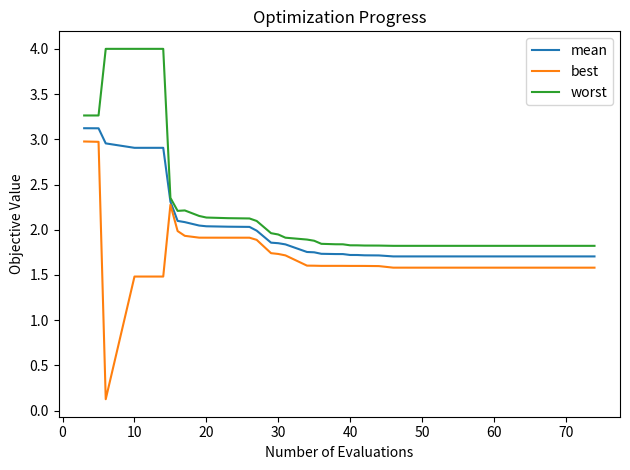

Which series has the largest total across all categories?

worst